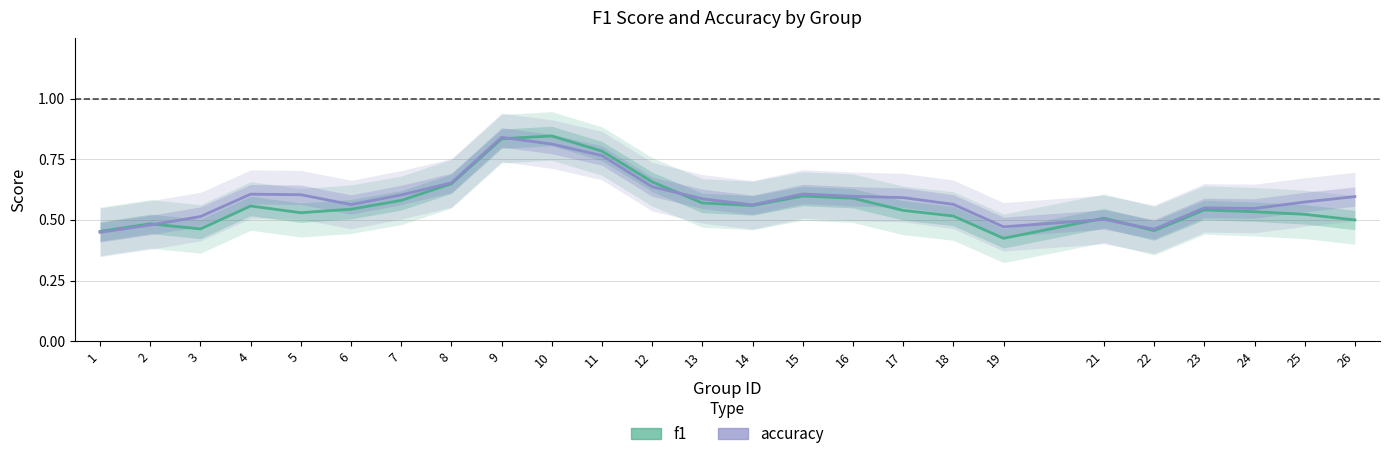

True or false: accuracy and f1 intersect in this chart.

True